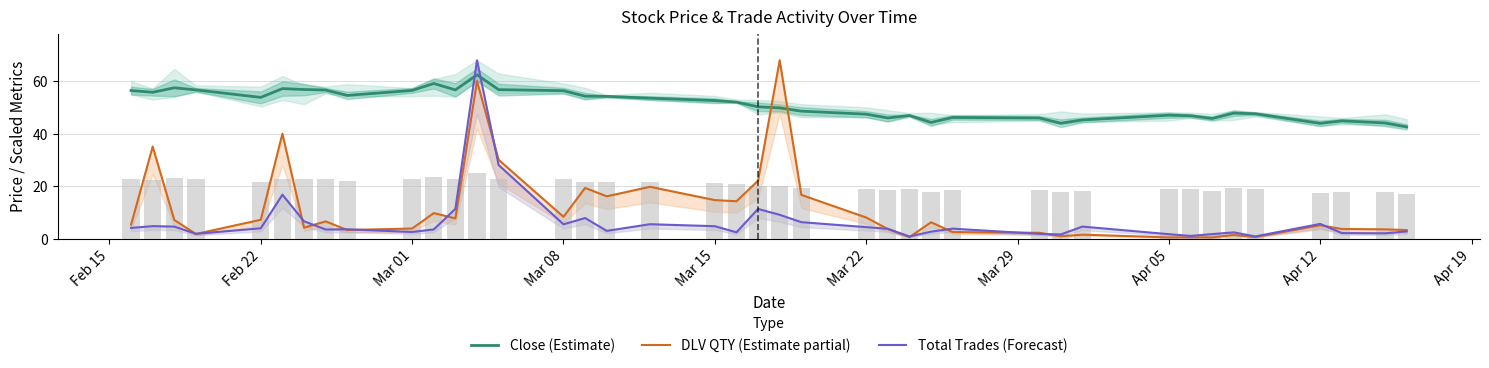

The Close (Estimate) series shows 44.0 at Apr 12. True or false?

True